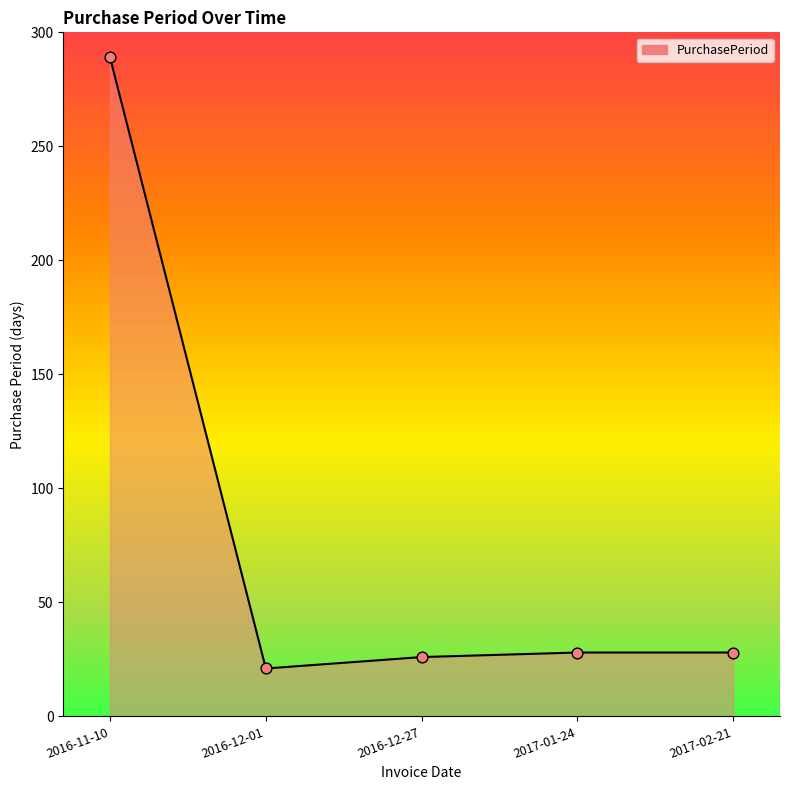

Which has a higher value, 2017-01-24 or 2016-11-10?

2016-11-10